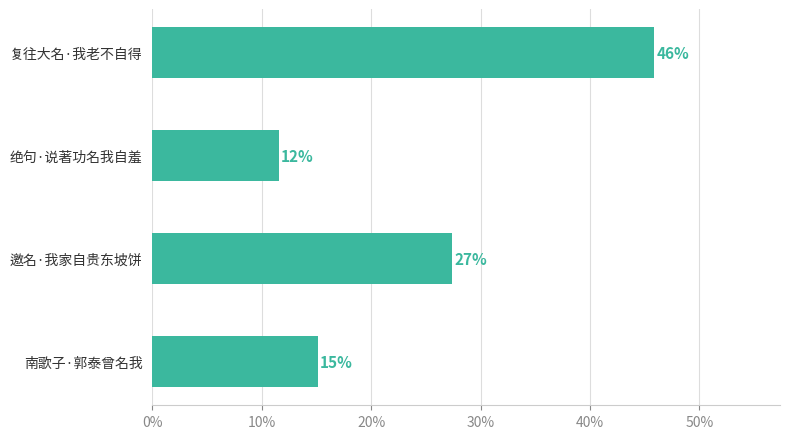

What is the difference between the maximum and second lowest values?

0.3